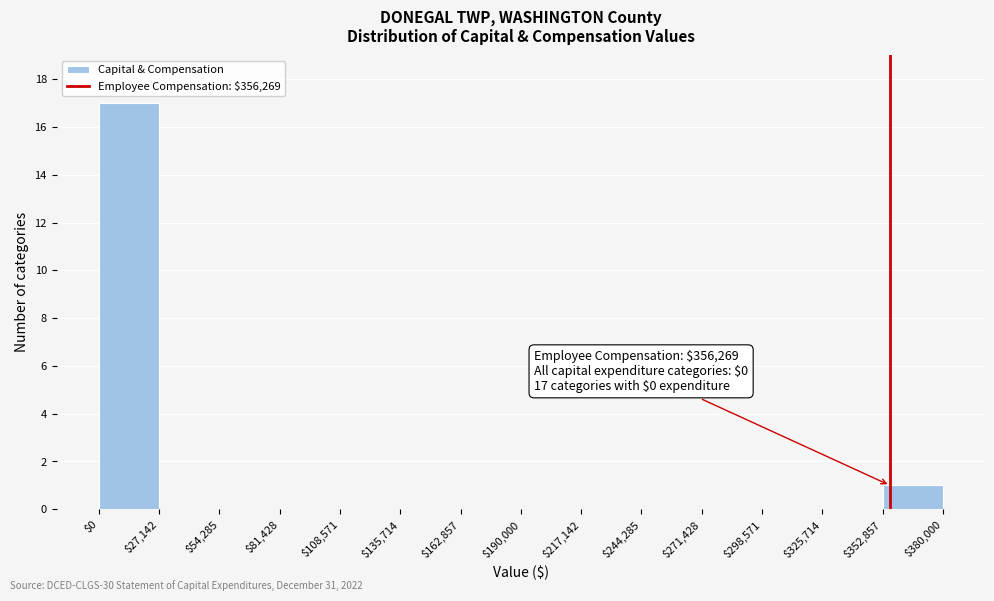

Over which range of the x-axis is the bar tallest?

$0 to $27,142